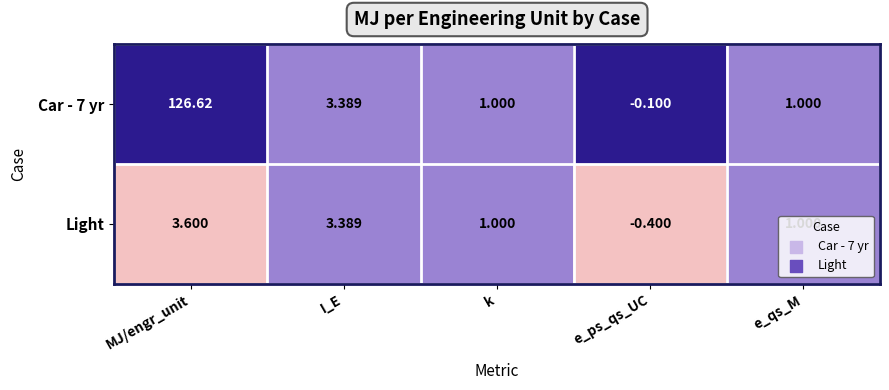

Which label corresponds to the smallest value in the chart?

e_ps_qs_UC